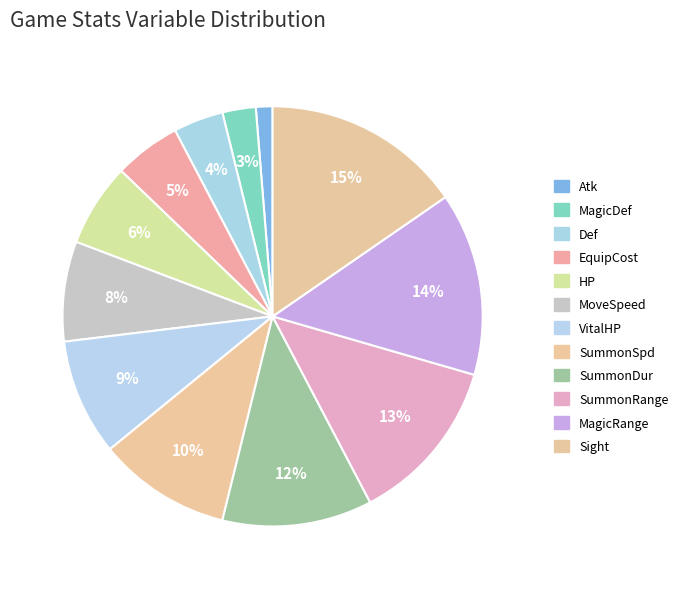

What is the smallest slice in the pie chart?

Atk